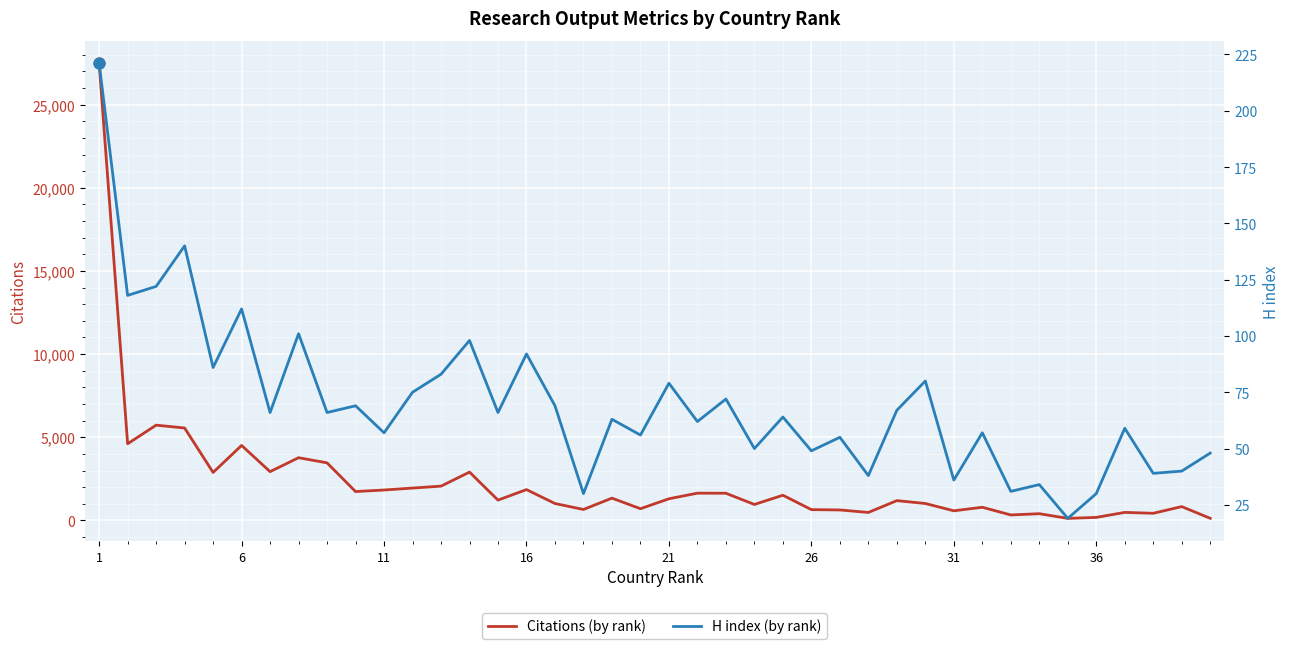

Which series has the largest total across all categories?

Citations